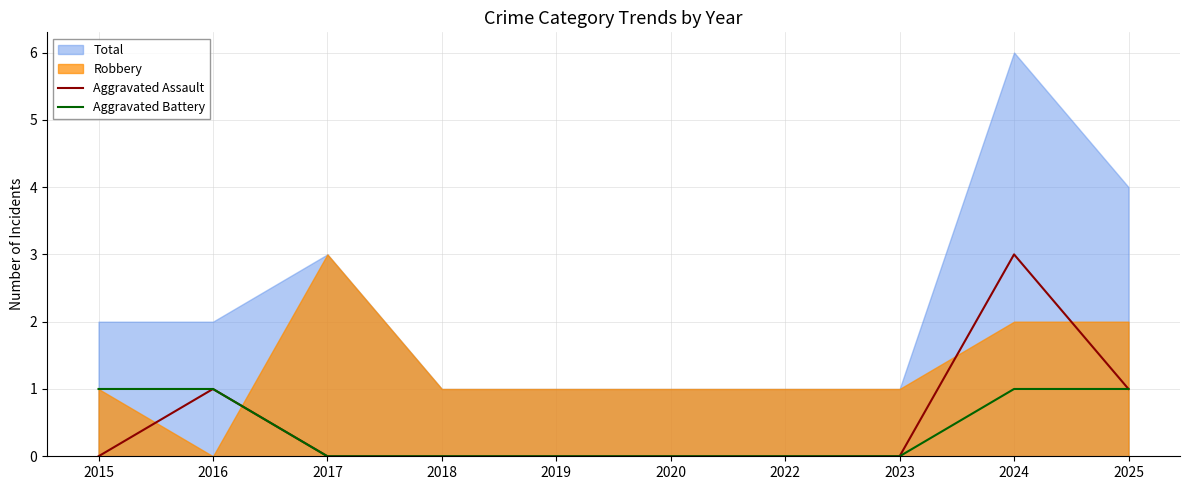

The Aggravated Assault series shows -1 at 2019. True or false?

False